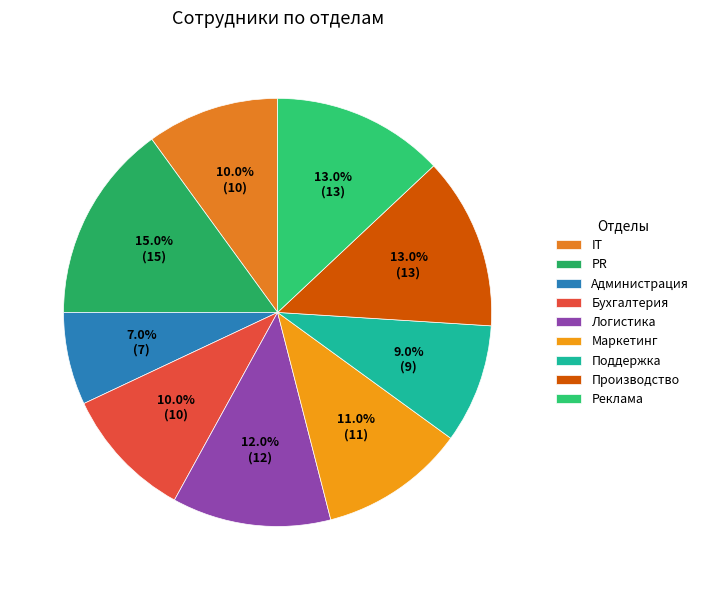

Is it true that Бухгалтерия is 10% of the pie?

True